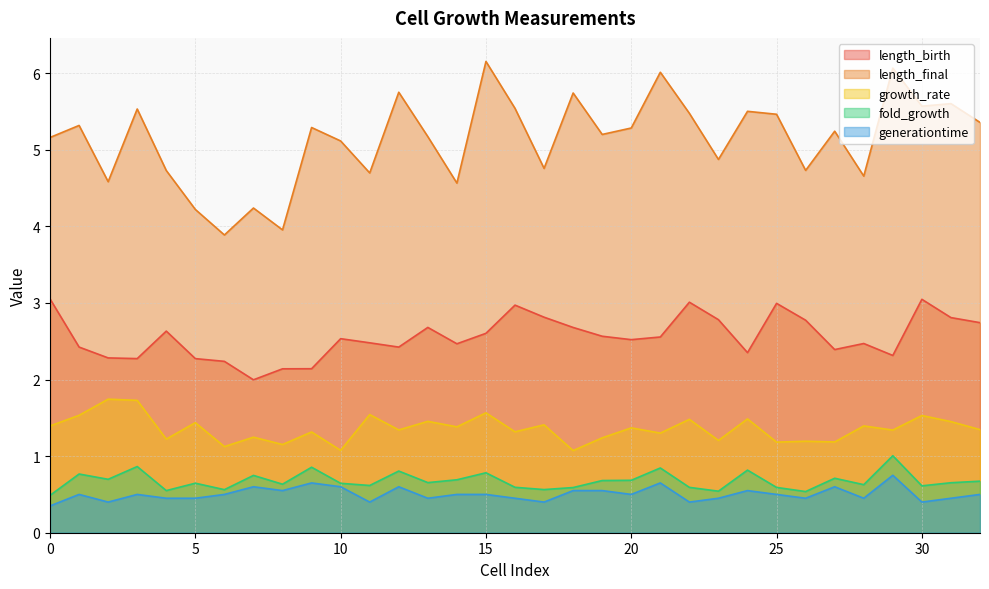

What is the difference between the growth_rate values at 5 and 27?

0.3